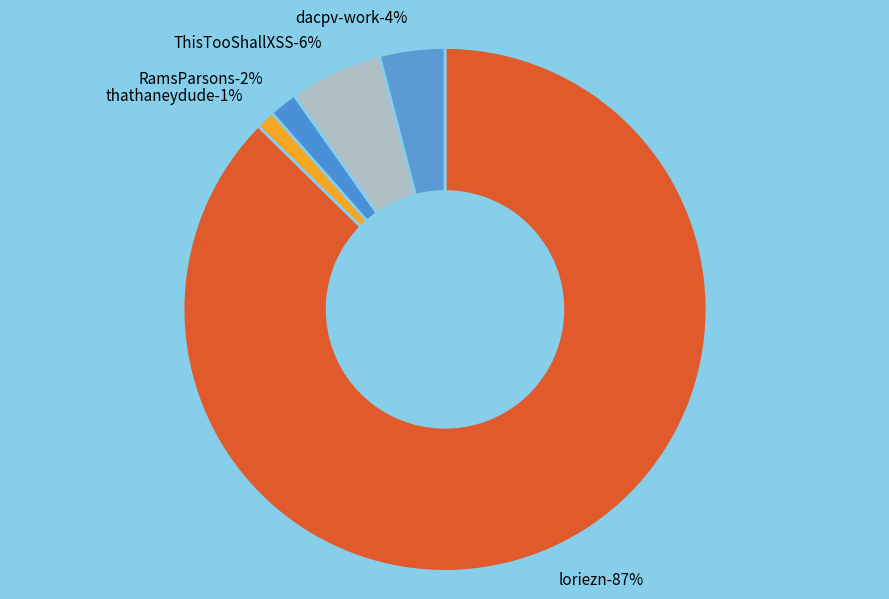

Combined, what portion of the pie is RamsParsons and loriezn?

89.1%